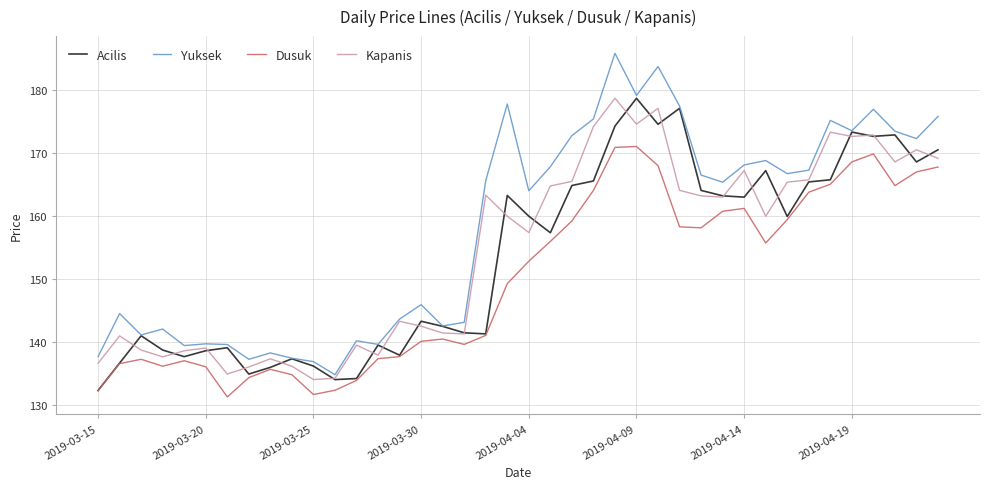

Which series has the largest total across all categories?

Yuksek